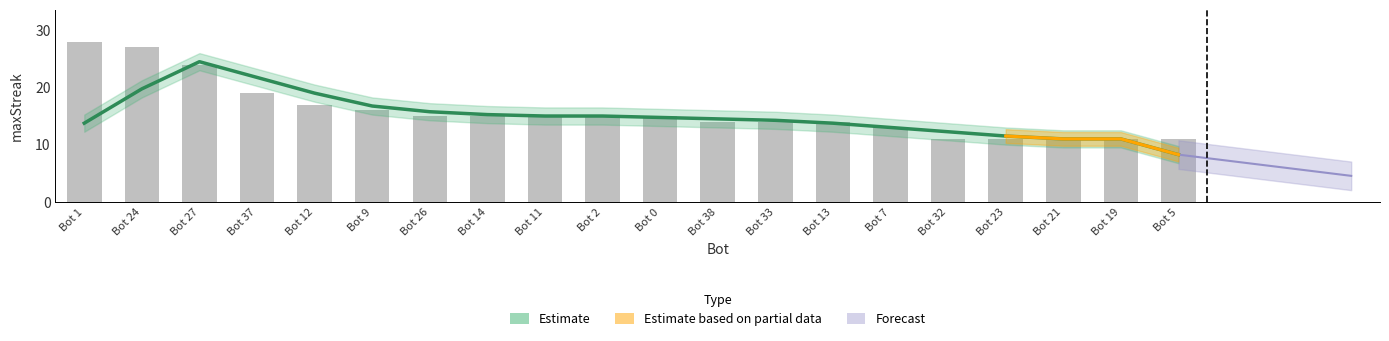

Which label corresponds to the largest value in the chart?

Bot 1